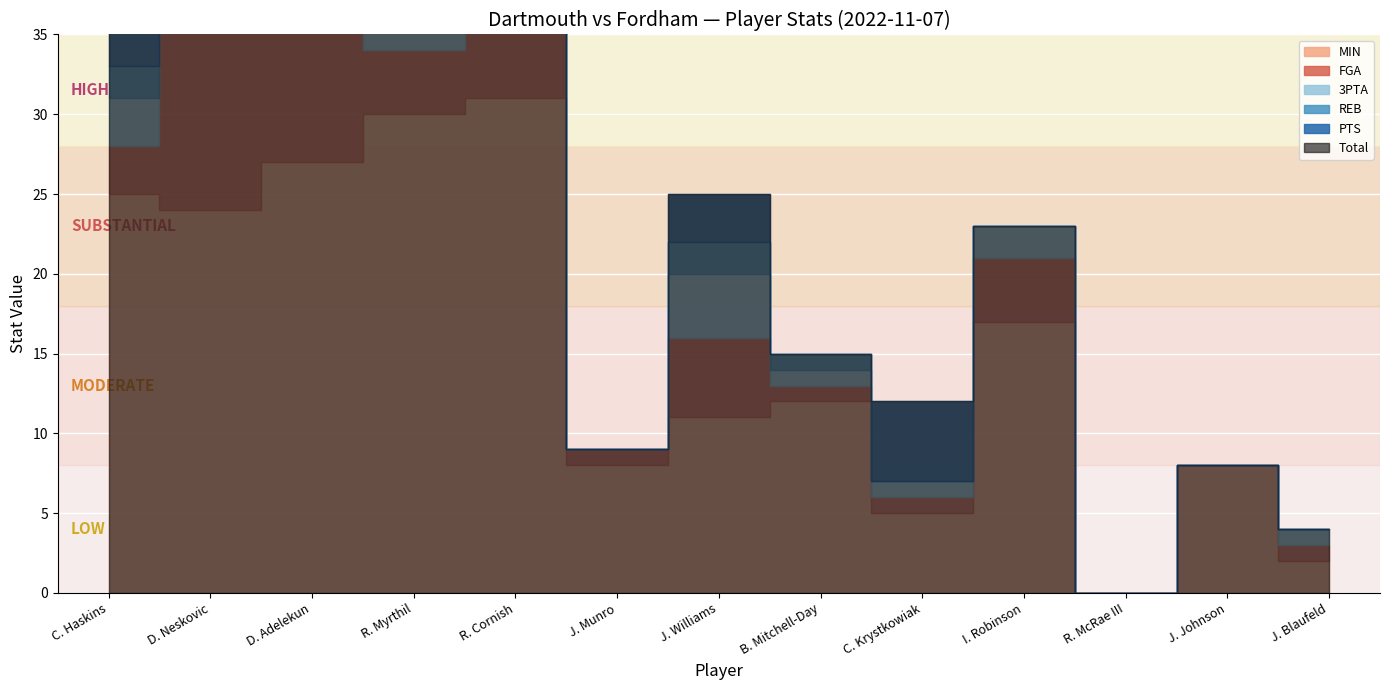

At which category is the sum across all series the highest?

D. Neskovic